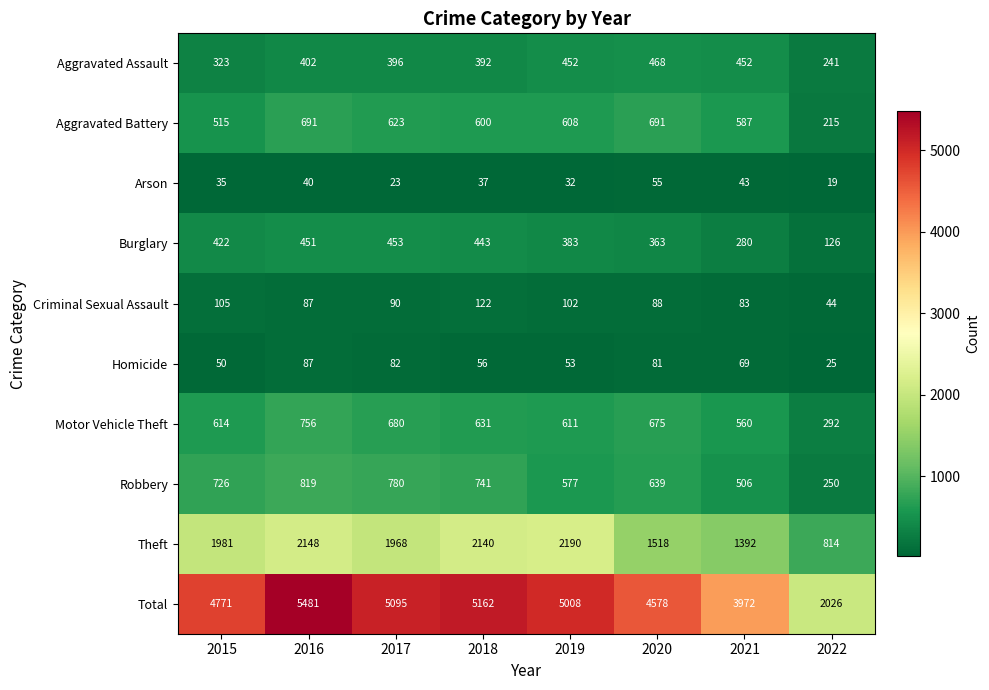

At which category is the sum across all series the highest?

2016